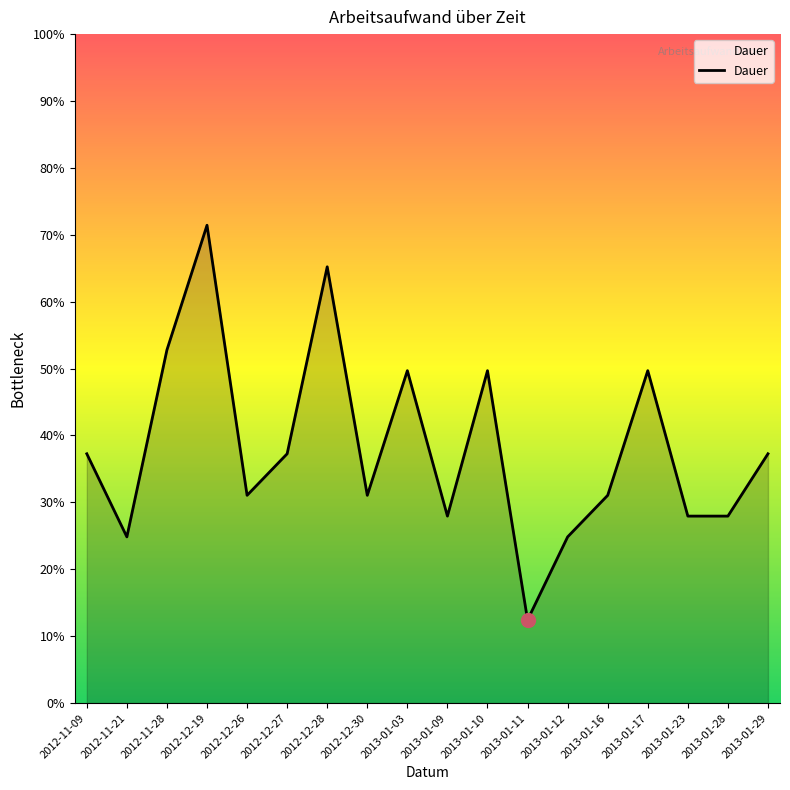

Rank the categories by value from lowest to highest.

2013-01-11, 2012-11-21, 2013-01-12, 2013-01-09, 2013-01-23, 2013-01-28, 2012-12-26, 2012-12-30, 2013-01-16, 2012-11-09, 2012-12-27, 2013-01-29, 2013-01-03, 2013-01-10, 2013-01-17, 2012-11-28, 2012-12-28, 2012-12-19